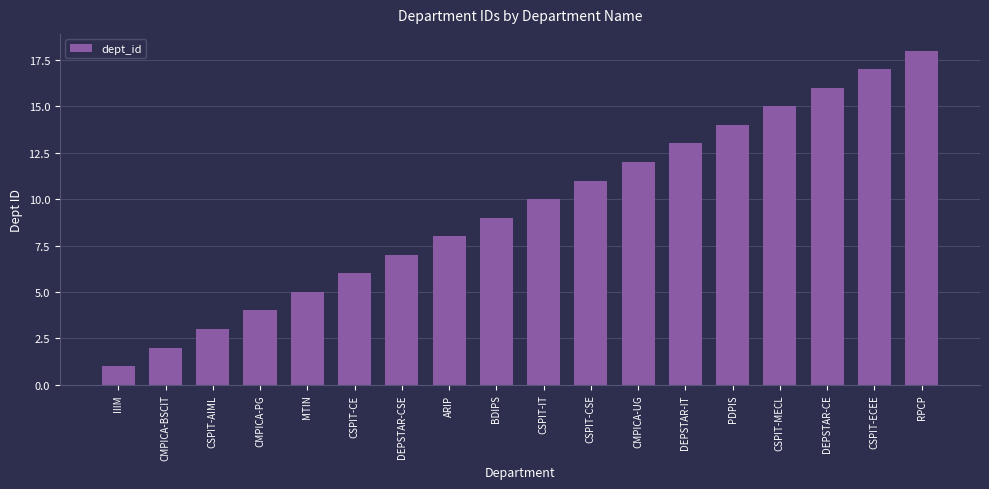

List the labels in order of value, largest first.

RPCP, CSPIT-ECEE, DEPSTAR-CE, CSPIT-MECL, PDPIS, DEPSTAR-IT, CMPICA-UG, CSPIT-CSE, CSPIT-IT, BDIPS, ARIP, DEPSTAR-CSE, CSPIT-CE, MTIN, CMPICA-PG, CSPIT-AIML, CMPICA-BSCIT, IIIM